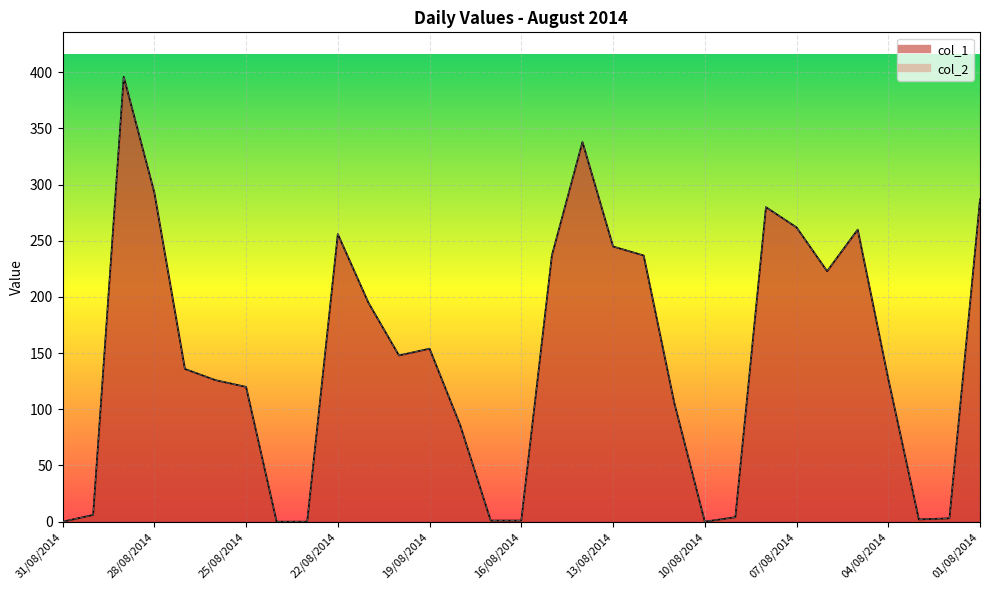

At how many categories does at least one series exceed 295?

2